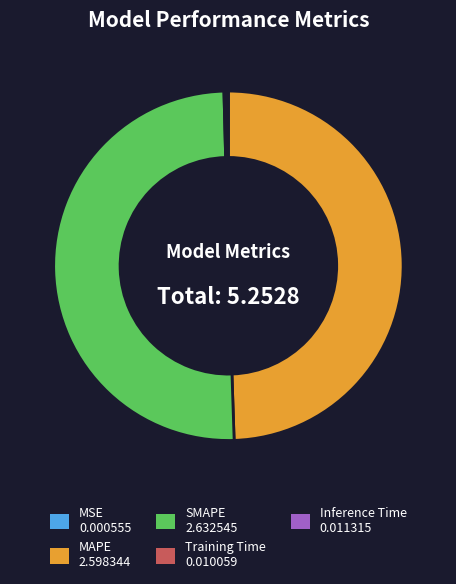

Which slice is the largest?

SMAPE